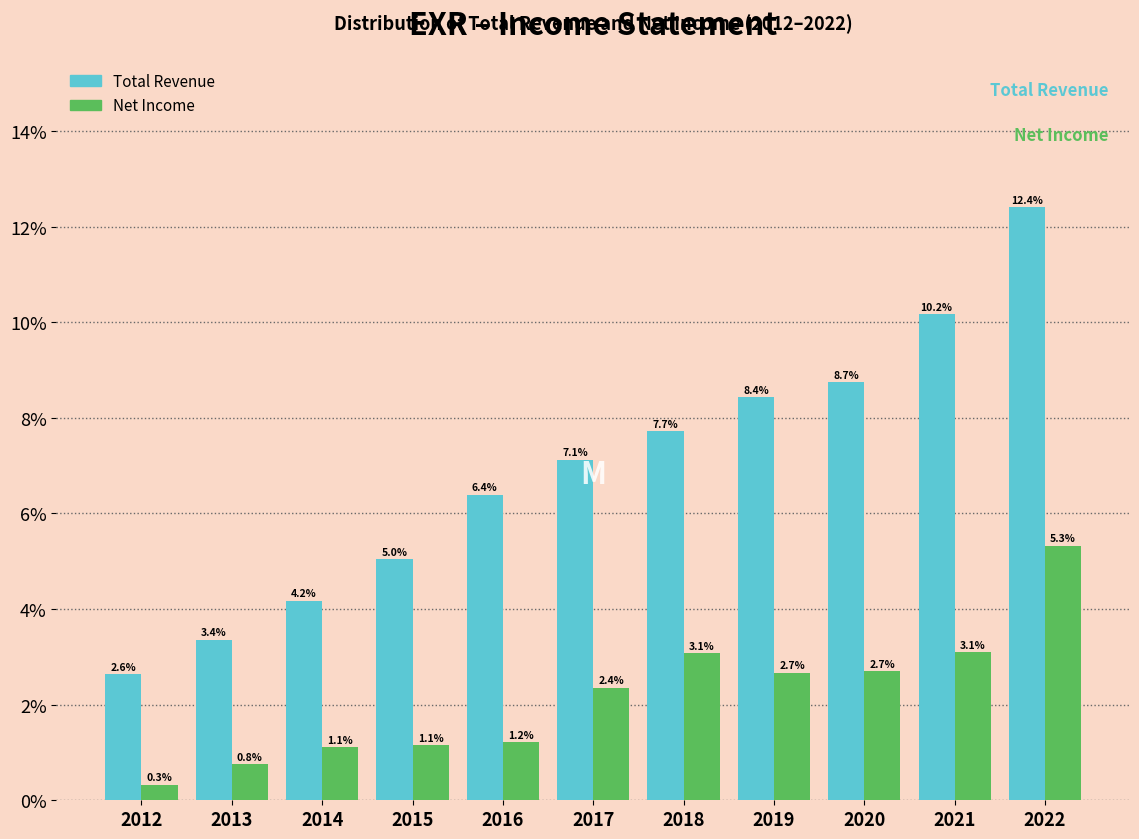

Reading left to right, what are all the values shown in this chart?

Total Revenue: 2.6	3.4	4.2	5.0	6.4	7.1	7.7	8.4	8.7	10.2	12.4
Net Income: 0.3	0.8	1.1	1.1	1.2	2.4	3.1	2.7	2.7	3.1	5.3